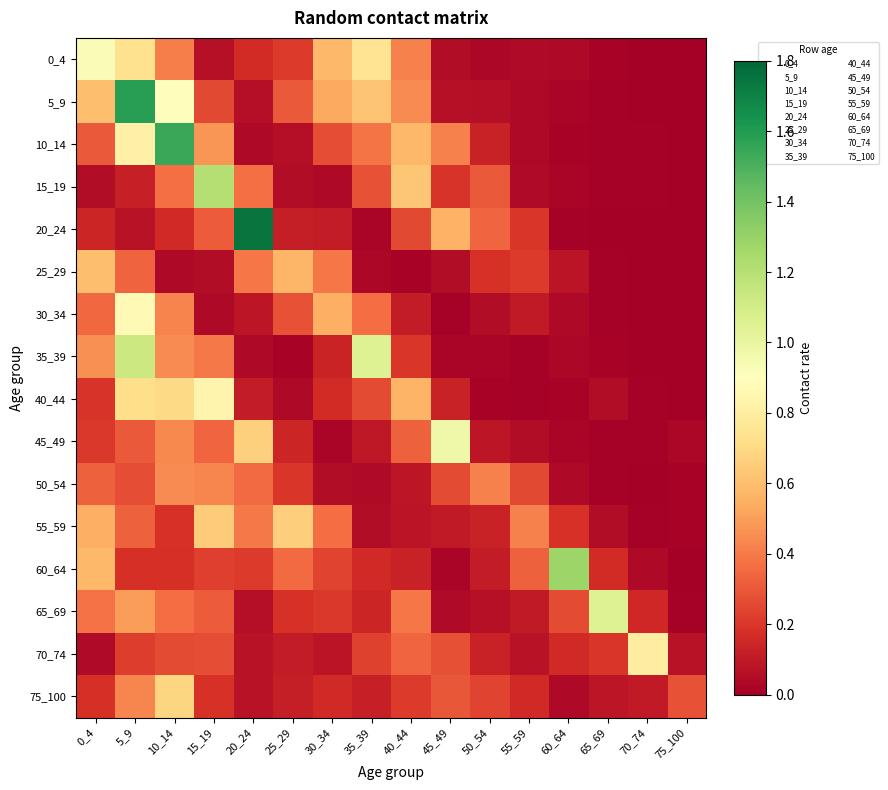

Reading left to right, list all the values displayed in this chart.

0_4: 0_4=0.9	5_9=0.7	10_14=0.4	15_19=0.1	20_24=0.2	25_29=0.2	30_34=0.6	35_39=0.7	40_44=0.4	45_49=0.1	50_54=0.0	55_59=0.0	60_64=0.0	65_69=0.0	70_74=0.0	75_100=0.0
5_9: 0_4=0.6	5_9=1.6	10_14=0.9	15_19=0.3	20_24=0.1	25_29=0.3	30_34=0.5	35_39=0.6	40_44=0.4	45_49=0.1	50_54=0.1	55_59=0.0	60_64=0.0	65_69=0.0	70_74=0.0	75_100=0.0
10_14: 0_4=0.3	5_9=0.8	10_14=1.5	15_19=0.5	20_24=0.0	25_29=0.1	30_34=0.3	35_39=0.4	40_44=0.6	45_49=0.4	50_54=0.1	55_59=0.0	60_64=0.0	65_69=0.0	70_74=0.0	75_100=0.0
15_19: 0_4=0.1	5_9=0.1	10_14=0.4	15_19=1.2	20_24=0.4	25_29=0.1	30_34=0.0	35_39=0.3	40_44=0.6	45_49=0.2	50_54=0.3	55_59=0.0	60_64=0.0	65_69=0.0	70_74=0.0	75_100=0.0
20_24: 0_4=0.1	5_9=0.1	10_14=0.2	15_19=0.3	20_24=1.7	25_29=0.1	30_34=0.1	35_39=0.0	40_44=0.3	45_49=0.6	50_54=0.3	55_59=0.2	60_64=0.0	65_69=0.0	70_74=0.0	75_100=0.0
25_29: 0_4=0.6	5_9=0.3	10_14=0.0	15_19=0.1	20_24=0.4	25_29=0.6	30_34=0.4	35_39=0.0	40_44=0.0	45_49=0.1	50_54=0.2	55_59=0.2	60_64=0.1	65_69=0.0	70_74=0.0	75_100=0.0
30_34: 0_4=0.3	5_9=0.9	10_14=0.4	15_19=0.0	20_24=0.1	25_29=0.3	30_34=0.6	35_39=0.4	40_44=0.1	45_49=0.0	50_54=0.1	55_59=0.1	60_64=0.0	65_69=0.0	70_74=0.0	75_100=0.0
35_39: 0_4=0.5	5_9=1.1	10_14=0.4	15_19=0.4	20_24=0.0	25_29=0.0	30_34=0.1	35_39=1.0	40_44=0.2	45_49=0.0	50_54=0.0	55_59=0.0	60_64=0.0	65_69=0.0	70_74=0.0	75_100=0.0
40_44: 0_4=0.2	5_9=0.7	10_14=0.7	15_19=0.8	20_24=0.1	25_29=0.0	30_34=0.2	35_39=0.3	40_44=0.6	45_49=0.1	50_54=0.0	55_59=0.0	60_64=0.0	65_69=0.0	70_74=0.0	75_100=0.0
45_49: 0_4=0.2	5_9=0.3	10_14=0.4	15_19=0.3	20_24=0.7	25_29=0.1	30_34=0.0	35_39=0.1	40_44=0.3	45_49=1.0	50_54=0.1	55_59=0.1	60_64=0.0	65_69=0.0	70_74=0.0	75_100=0.0
50_54: 0_4=0.3	5_9=0.3	10_14=0.4	15_19=0.4	20_24=0.4	25_29=0.2	30_34=0.1	35_39=0.0	40_44=0.1	45_49=0.3	50_54=0.4	55_59=0.3	60_64=0.0	65_69=0.0	70_74=0.0	75_100=0.0
55_59: 0_4=0.6	5_9=0.3	10_14=0.2	15_19=0.7	20_24=0.4	25_29=0.7	30_34=0.4	35_39=0.1	40_44=0.1	45_49=0.1	50_54=0.1	55_59=0.4	60_64=0.2	65_69=0.1	70_74=0.0	75_100=0.0
60_64: 0_4=0.6	5_9=0.2	10_14=0.2	15_19=0.2	20_24=0.2	25_29=0.4	30_34=0.2	35_39=0.2	40_44=0.1	45_49=0.0	50_54=0.1	55_59=0.3	60_64=1.3	65_69=0.2	70_74=0.0	75_100=0.0
65_69: 0_4=0.4	5_9=0.5	10_14=0.4	15_19=0.3	20_24=0.1	25_29=0.2	30_34=0.2	35_39=0.1	40_44=0.4	45_49=0.0	50_54=0.1	55_59=0.1	60_64=0.3	65_69=1.1	70_74=0.2	75_100=0.0
70_74: 0_4=0.0	5_9=0.2	10_14=0.3	15_19=0.3	20_24=0.1	25_29=0.1	30_34=0.1	35_39=0.2	40_44=0.3	45_49=0.3	50_54=0.1	55_59=0.1	60_64=0.2	65_69=0.2	70_74=0.8	75_100=0.1
75_100: 0_4=0.2	5_9=0.4	10_14=0.7	15_19=0.2	20_24=0.1	25_29=0.1	30_34=0.2	35_39=0.1	40_44=0.2	45_49=0.3	50_54=0.2	55_59=0.2	60_64=0.0	65_69=0.1	70_74=0.1	75_100=0.3